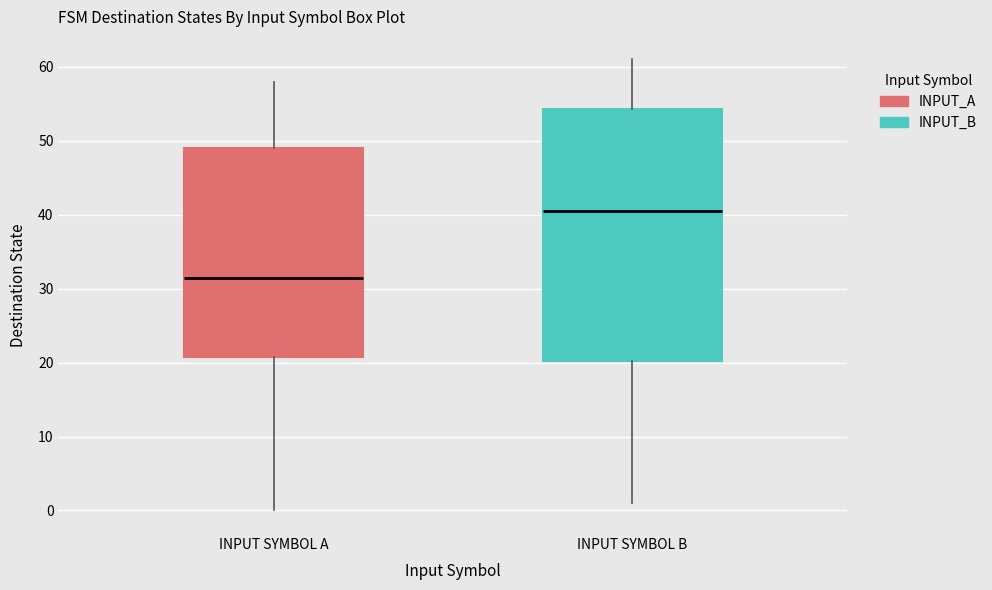

Reading left to right, transcribe this box plot: for each box, give where its median line is, the range the box spans, and where its two whiskers end, as read against the y-axis. The values are not printed on the chart, so give them approximately, as read against the axis.

INPUT SYMBOL A: median 32, box 21 to 49, whiskers 0 to 58
INPUT SYMBOL B: median 41, box 20 to 54, whiskers 1 to 61